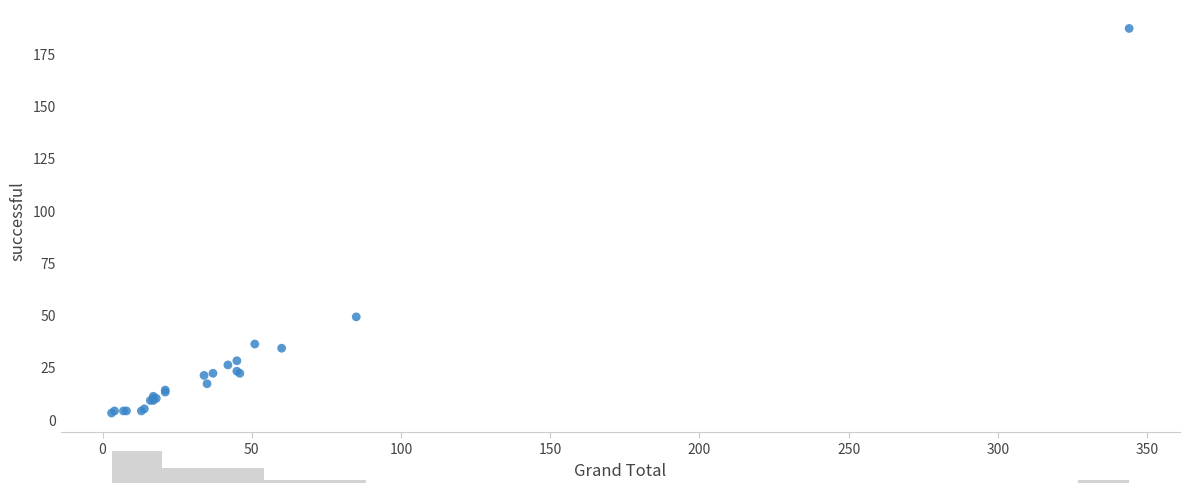

What Y value in the scatter plot is closest to 95?

49